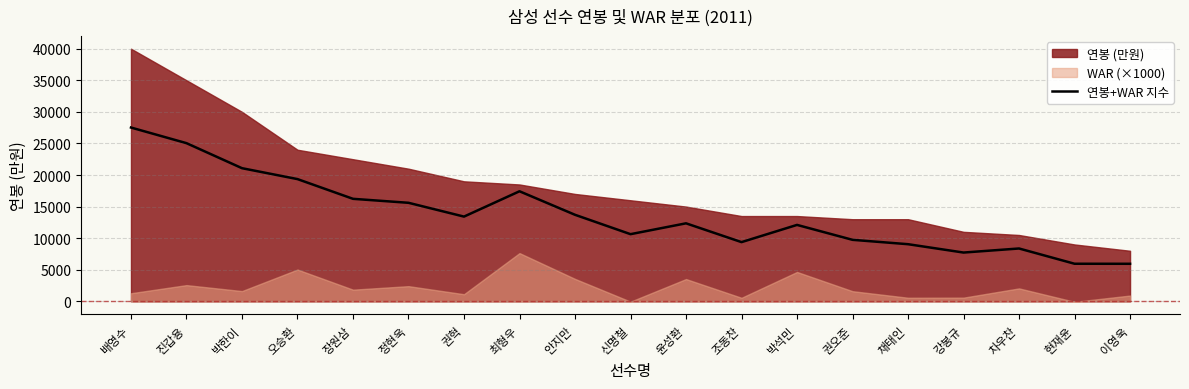

The value at 진갑용 is 25043.3. True or false?

True